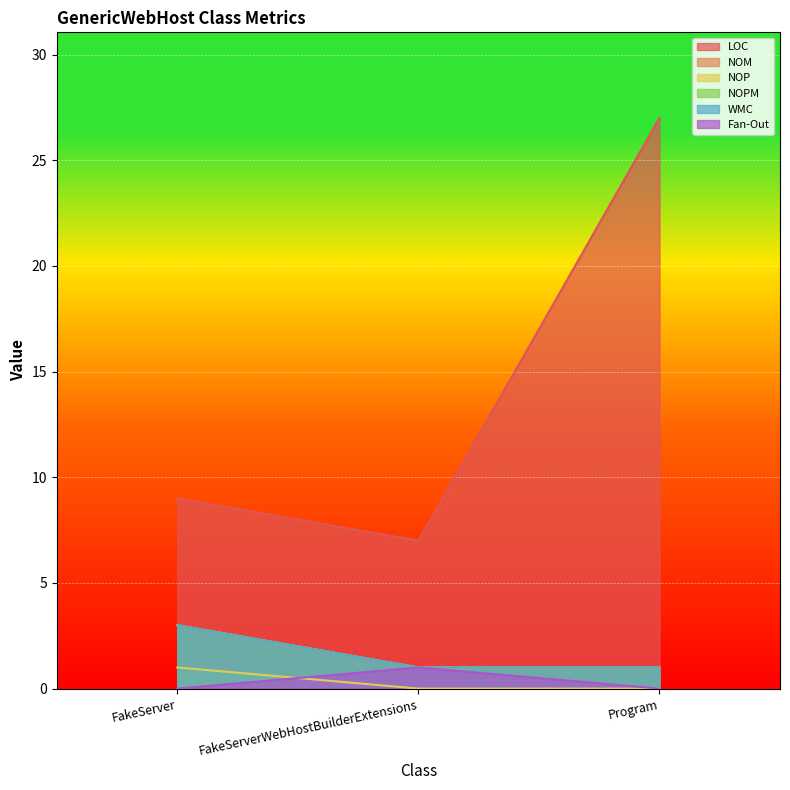

Rank the series by their maximum value, from highest to lowest.

LOC, NOM, NOPM, WMC, NOP, Fan-Out